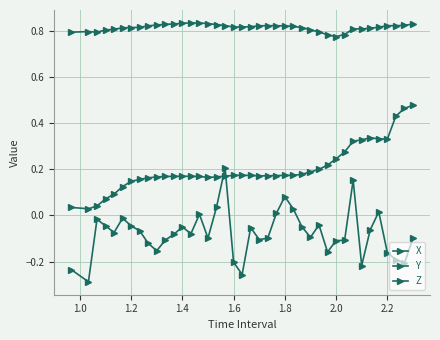

At how many categories does at least one series exceed 0?

40